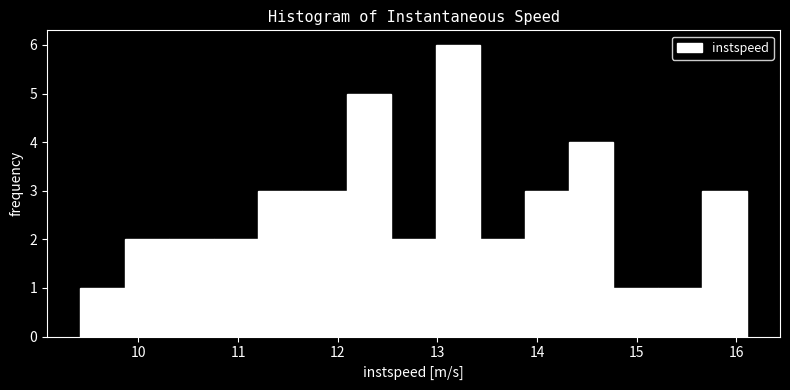

How tall is the bar that spans 13.4 to 13.9 on the x-axis? Neither the bar edges nor the heights are printed on the chart, so give them approximately, as read against the axes.

2